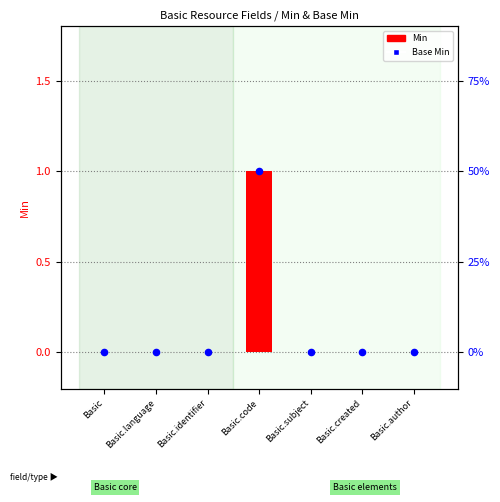

At how many categories does at least one series exceed 0?

1